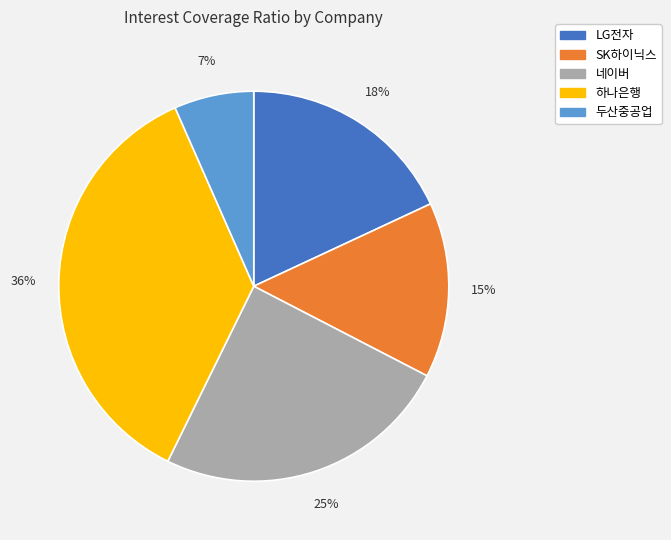

The 두산중공업 slice represents 15% of the pie. True or false?

False